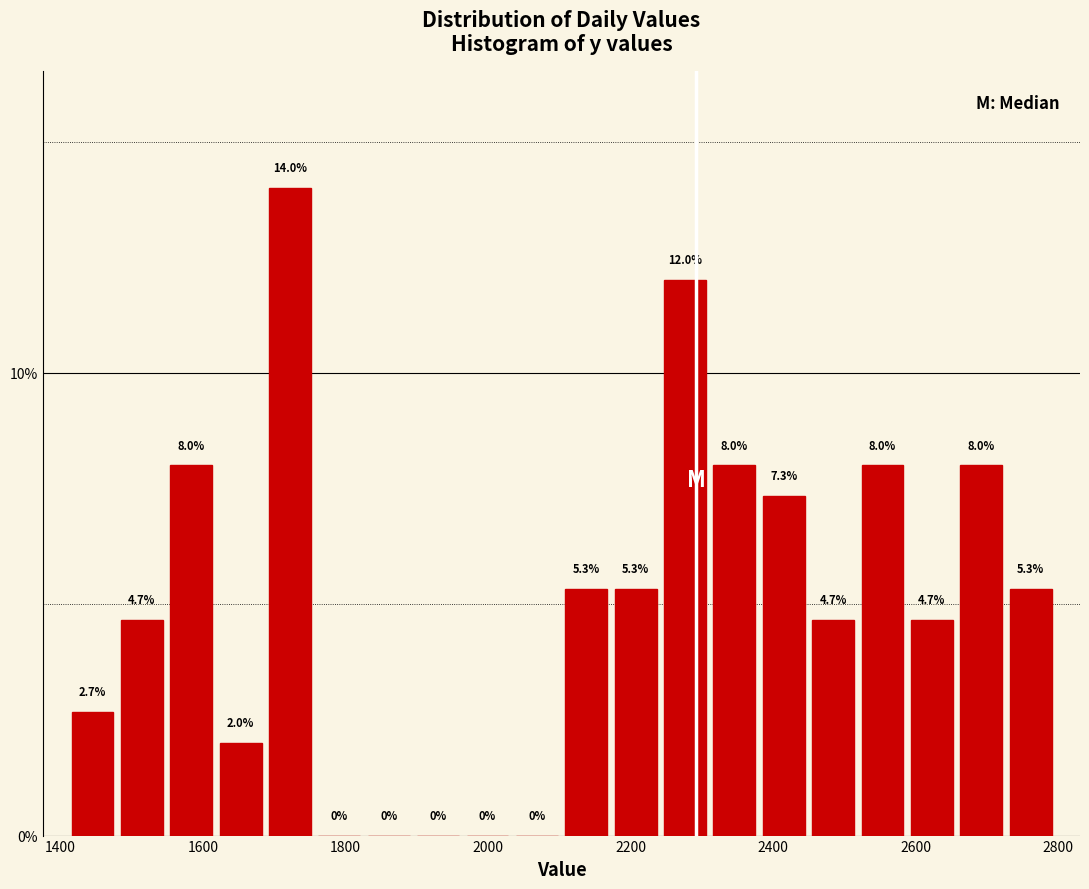

Around what value on the x-axis is the tallest bar? Give the approximate position of its centre, as read against the axis.

1720